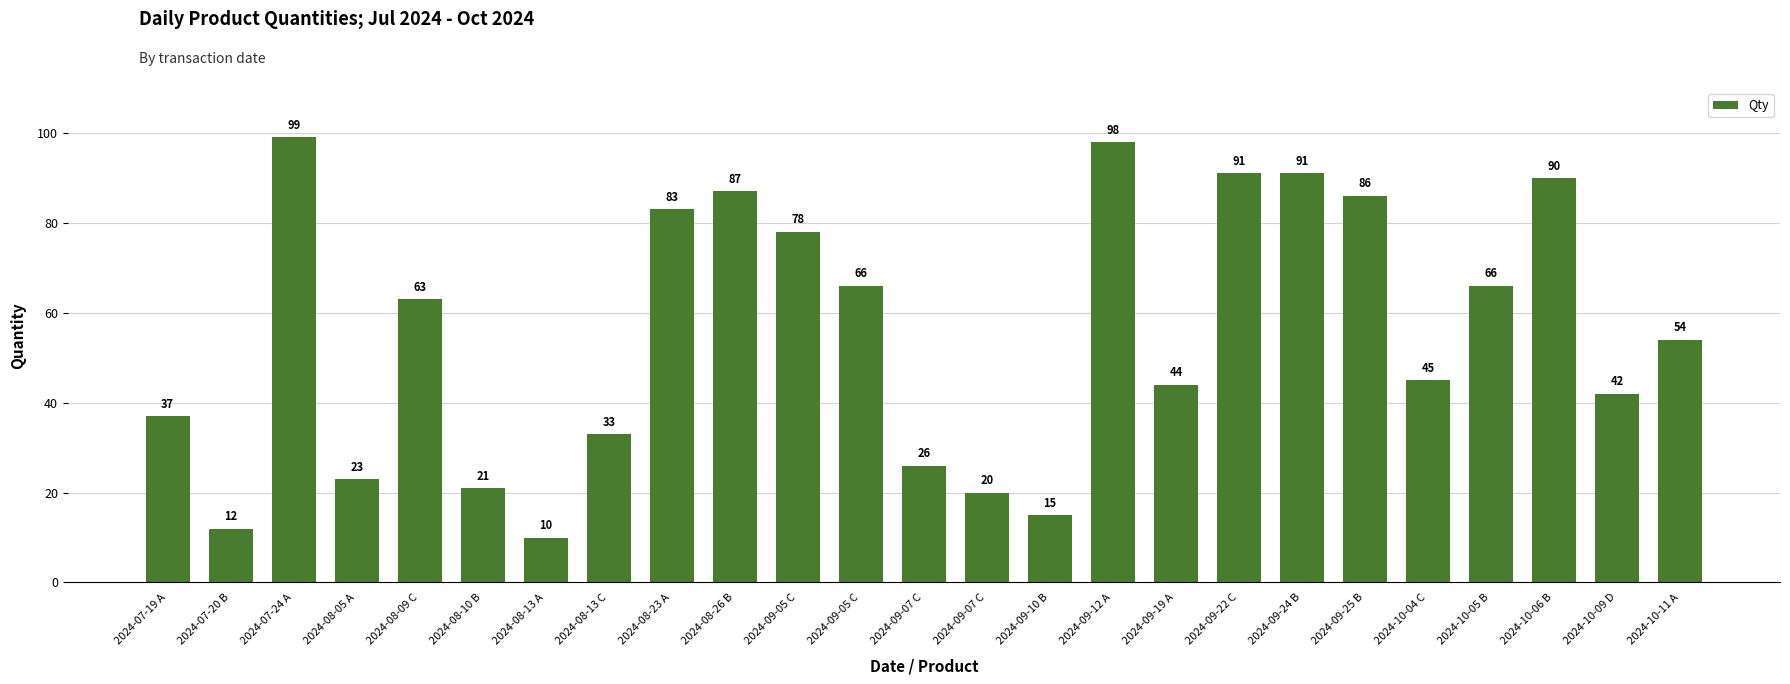

What is the ratio of the value at 2024-08-09 C to the value at 2024-10-04 C?

1.4